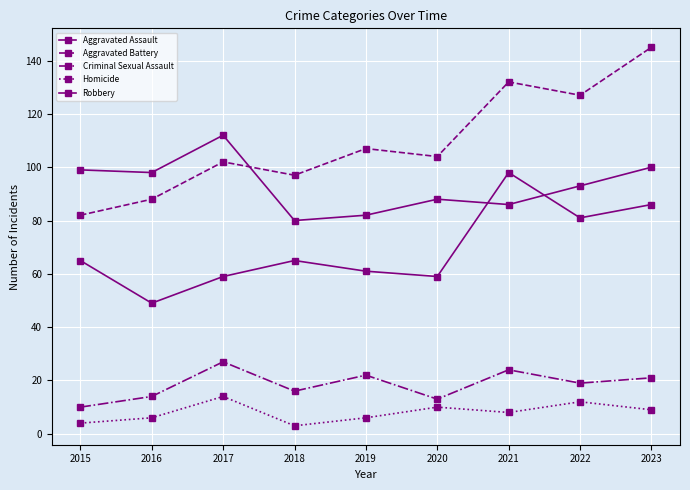

How many distinct data groups are displayed?

5